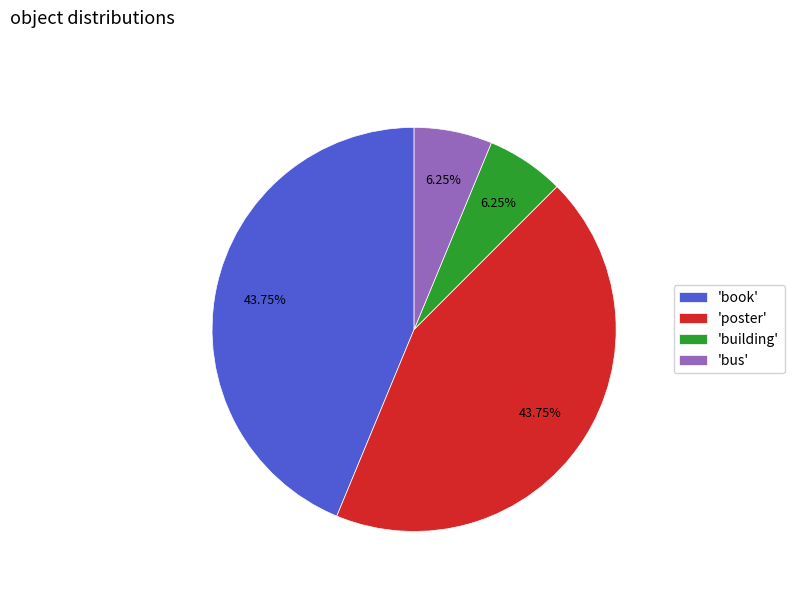

Does any single category account for the majority?

No